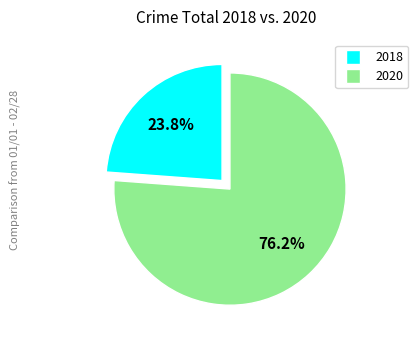

Is there any slice that represents more than half of the pie?

Yes